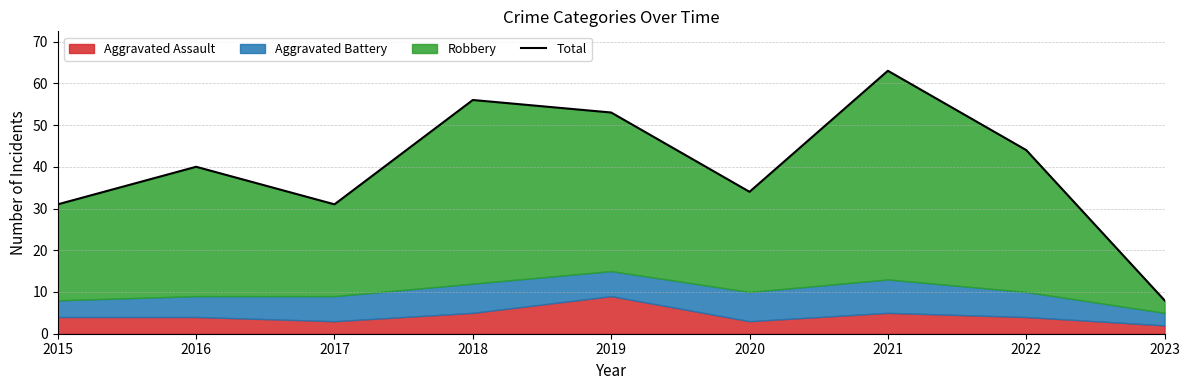

The chart shows a value of 56 at 2018. True or false?

True